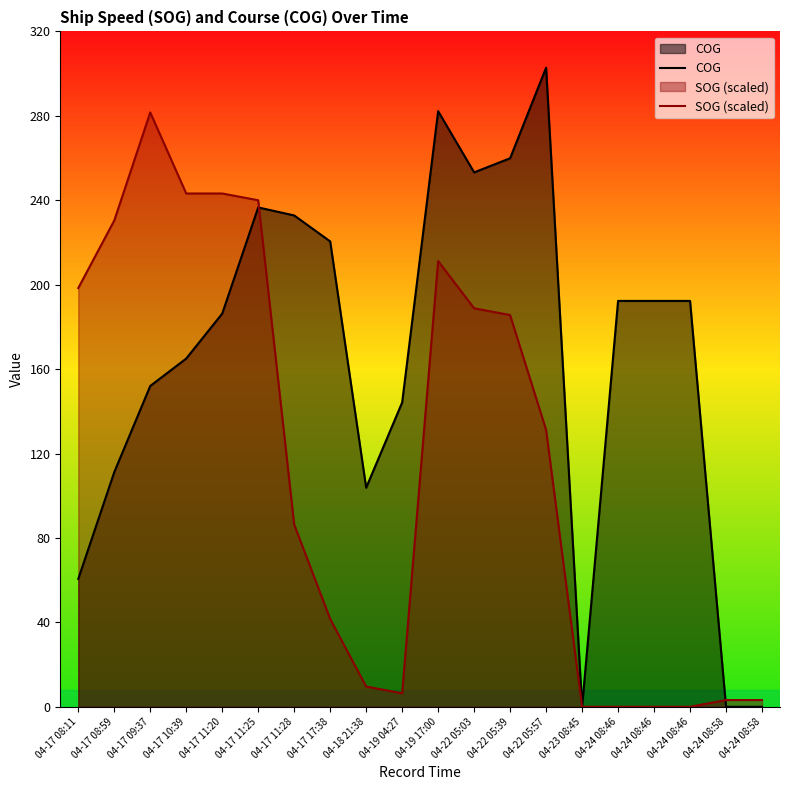

At which category does COG reach its first local valley?

04-18 21:38